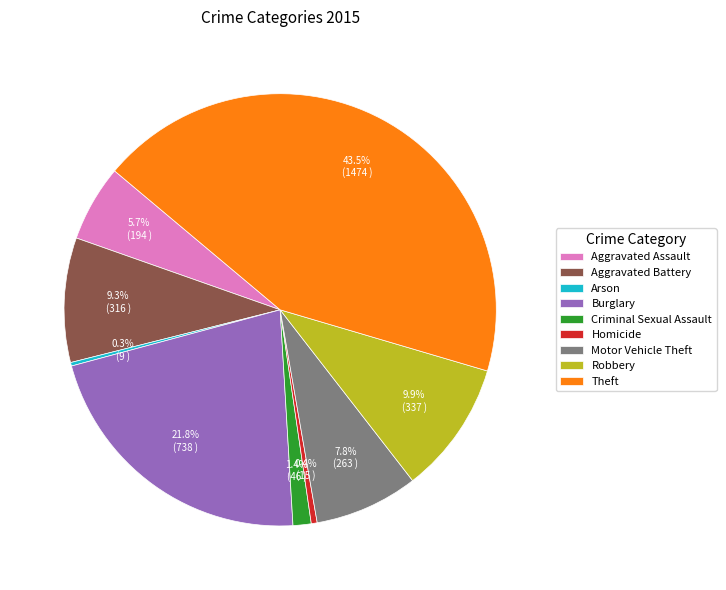

Is the sum of Theft and Robbery greater than half?

Yes